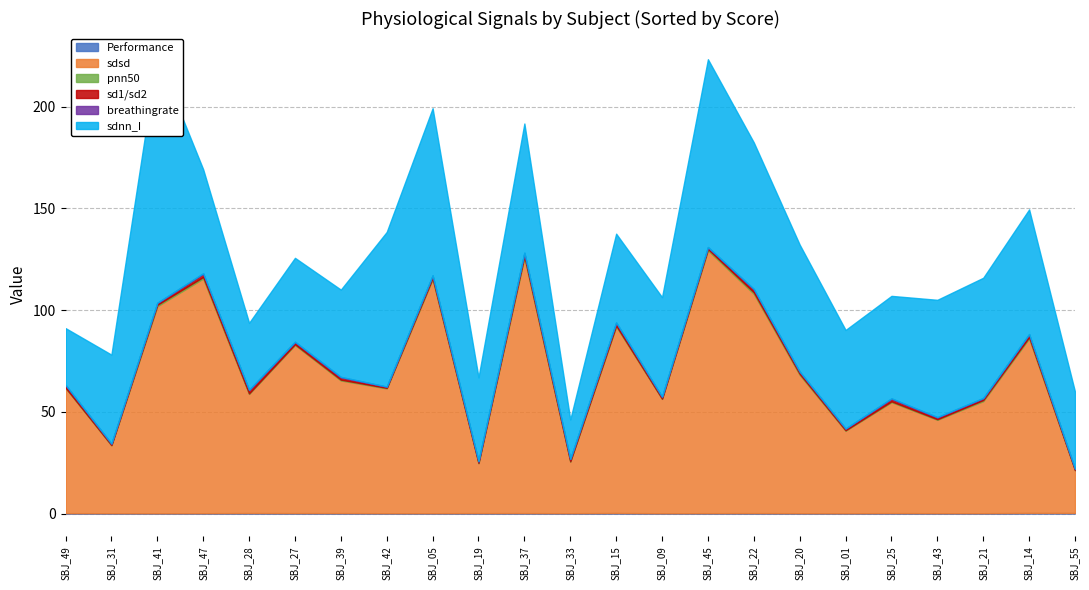

What is the sum of all breathingrate values?

5.0